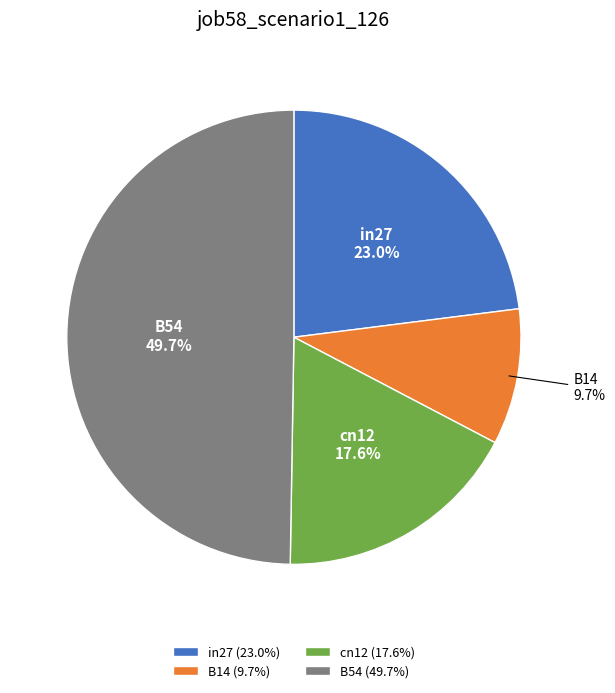

Does any single category account for the majority?

No